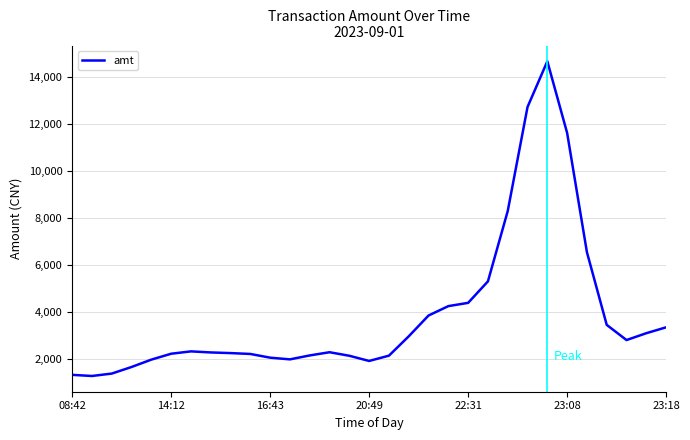

What is the greatest value displayed?

14647.2